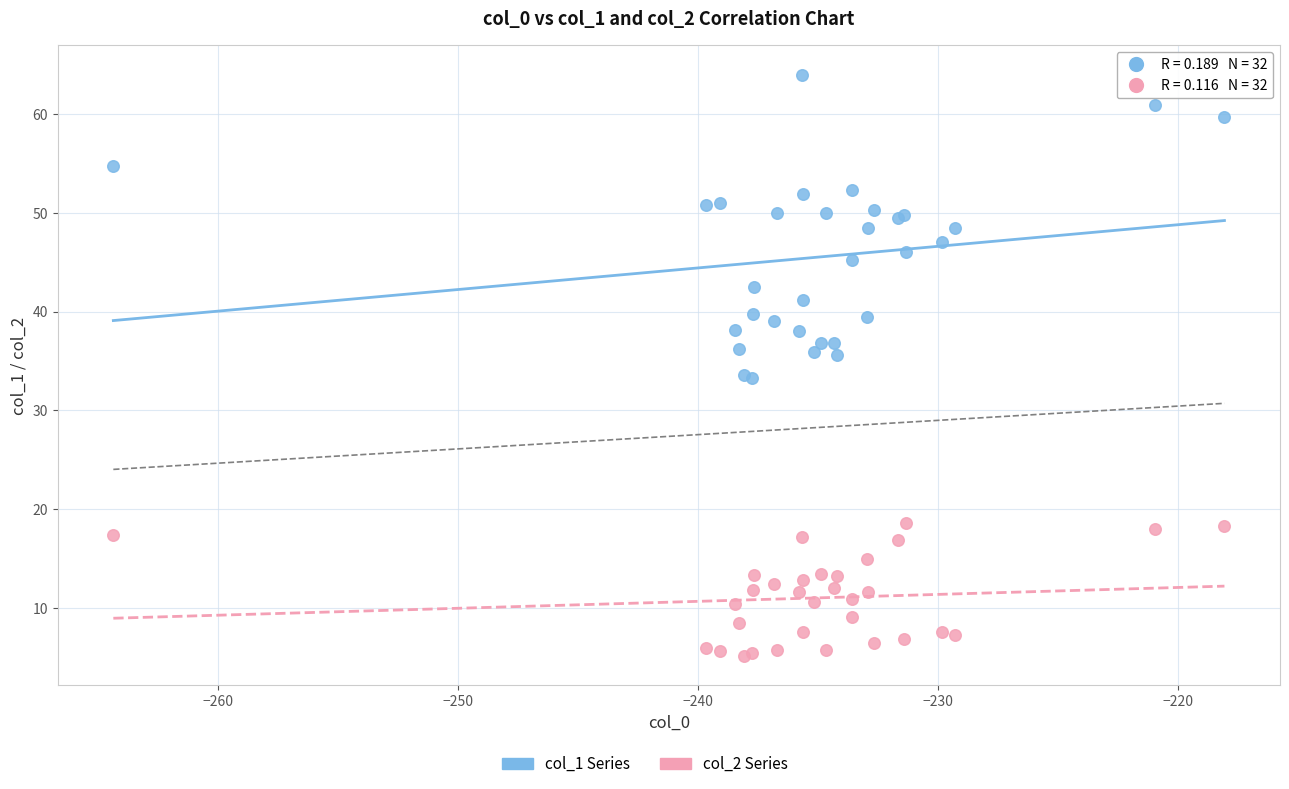

Which series has the widest spread of Y values?

col_1 Series